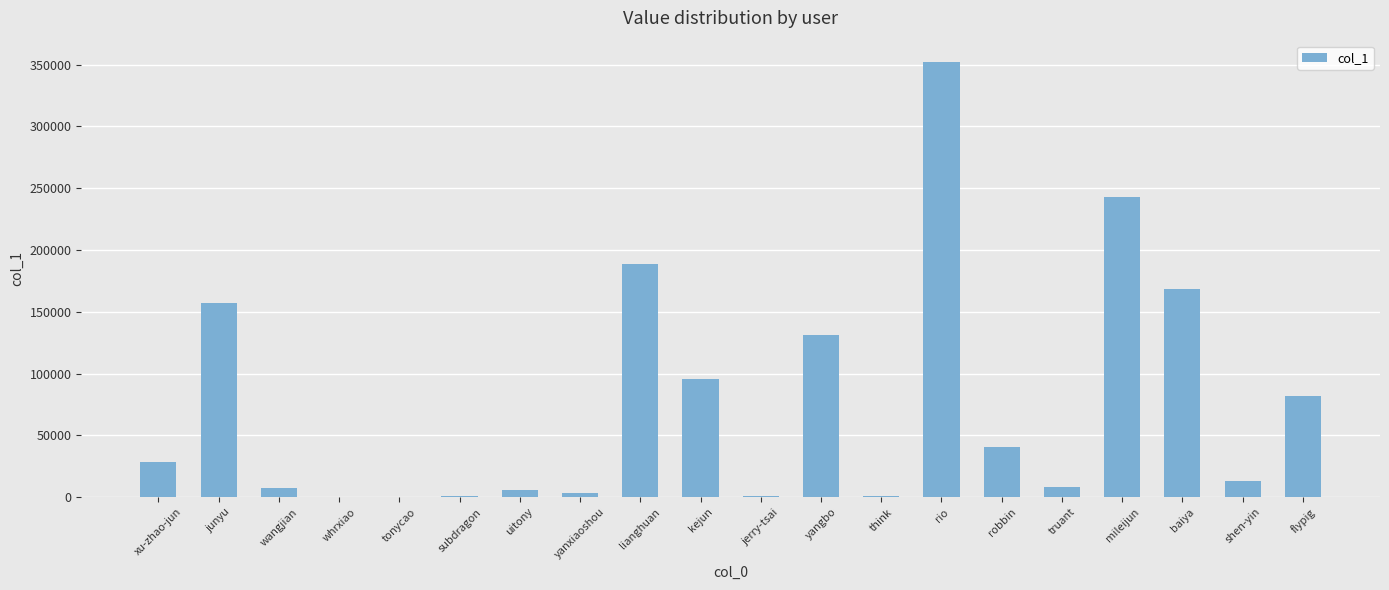

The chart shows a value of 156955 at junyu. True or false?

True